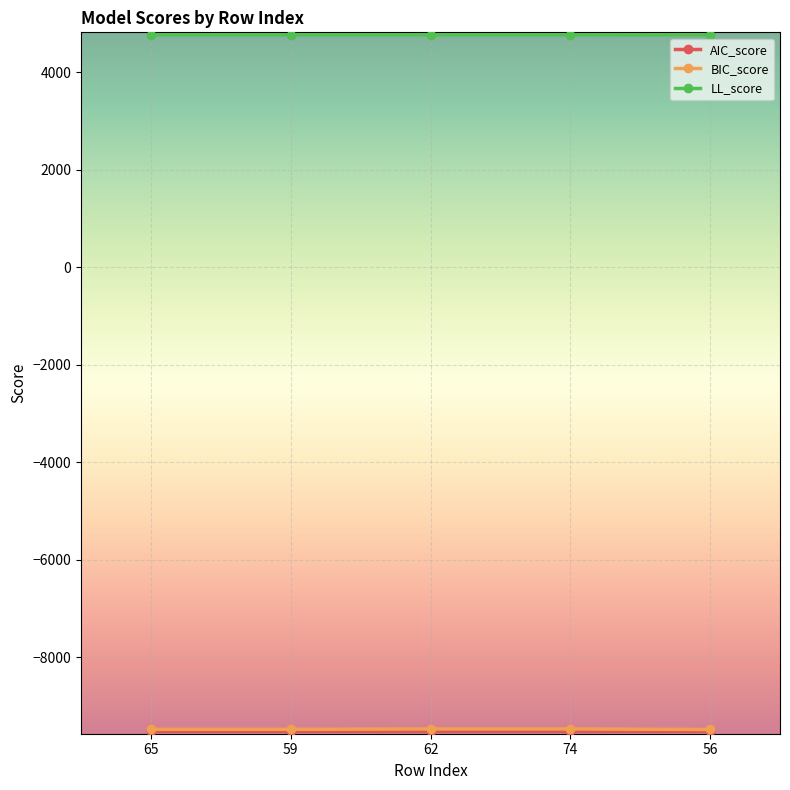

What is the spread (max minus min) of values at 56?

14272.3